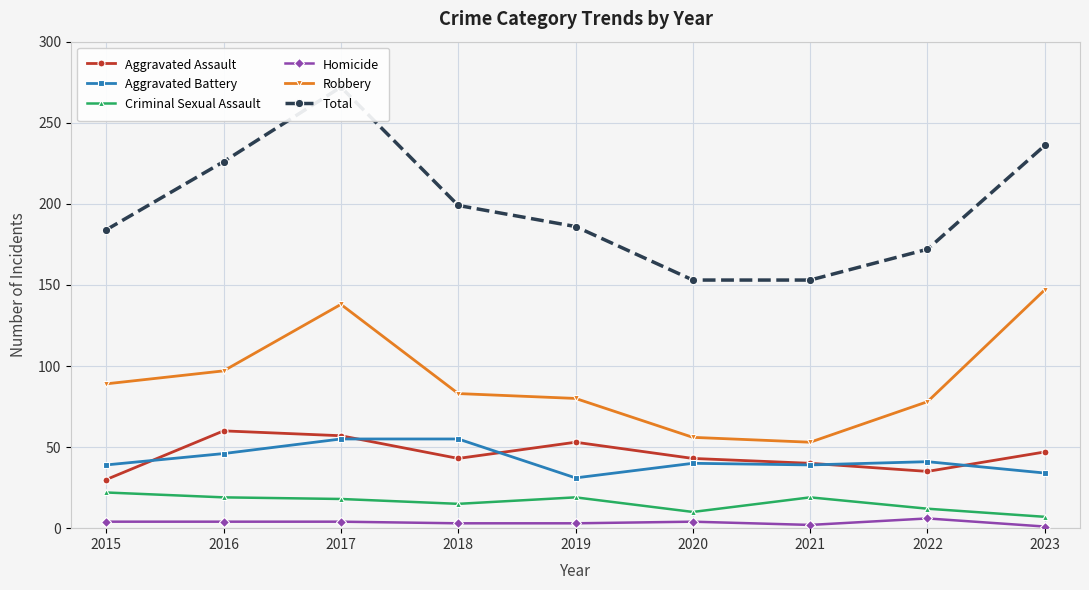

Where is Criminal Sexual Assault nearest to the value 14?

2018